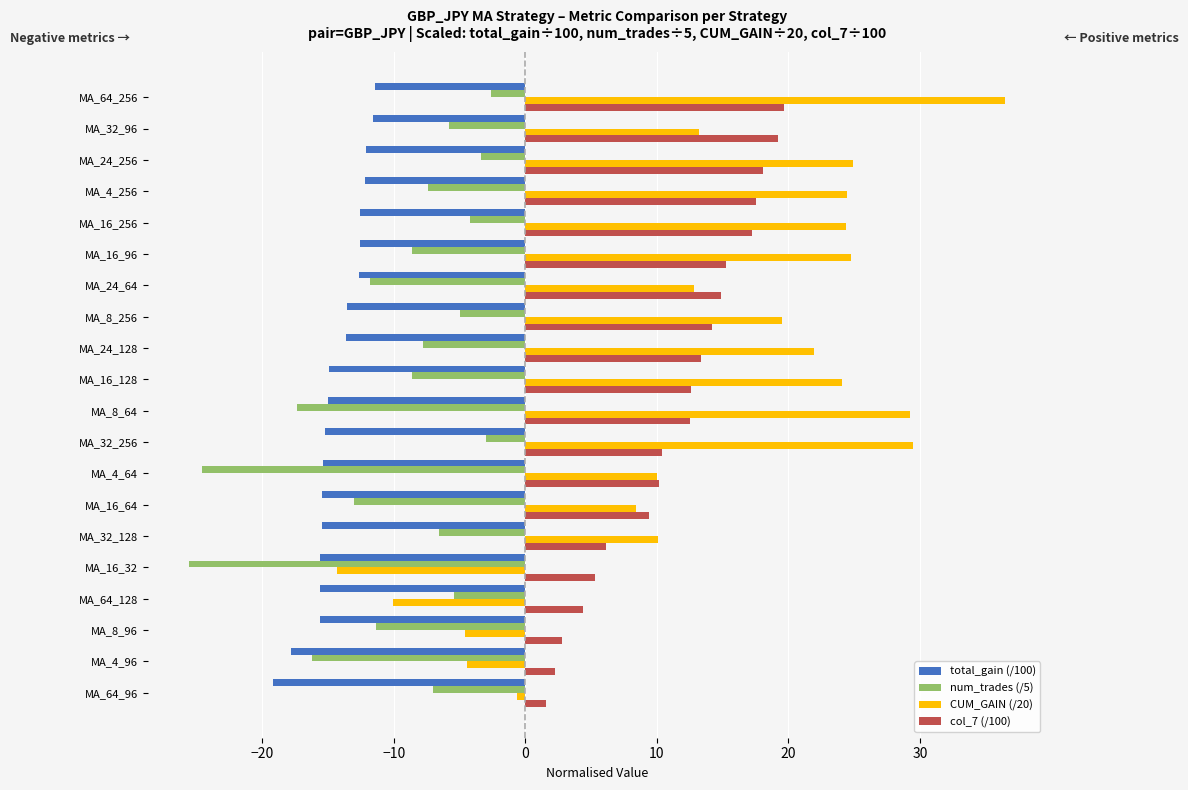

What is the difference between the maximum and minimum values in the col_7 (/100) series?

18.1